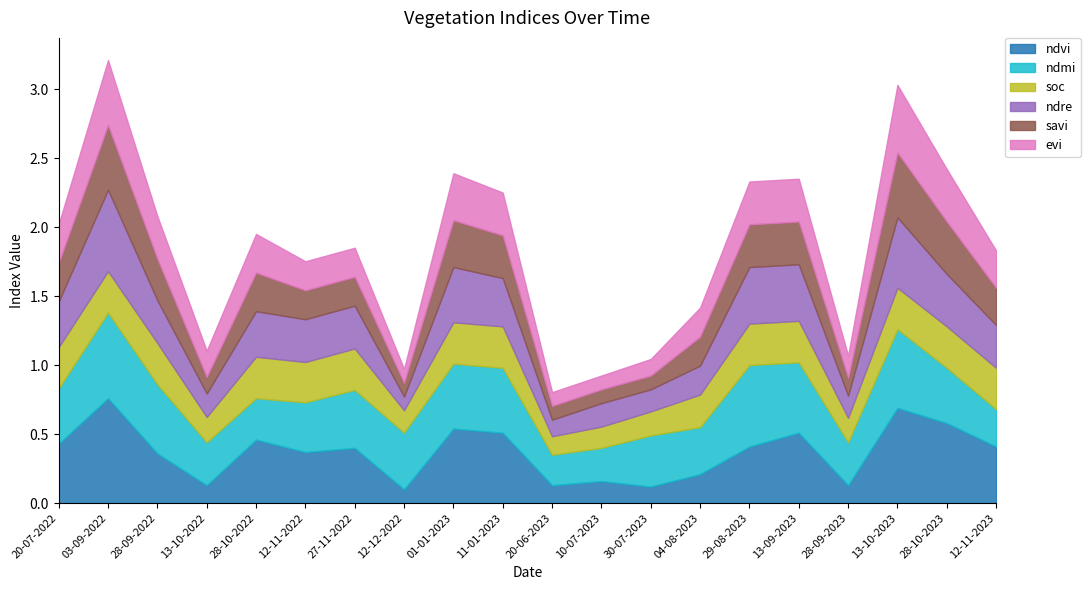

How many interior local peaks does the ndre series have?

5